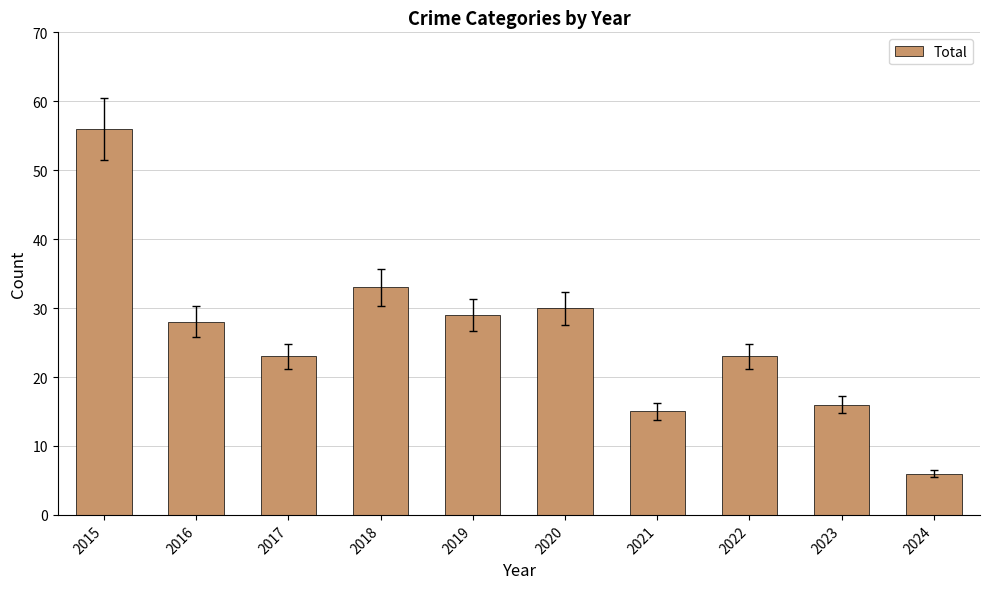

What is the change in value from 2016 to 2023?

-12